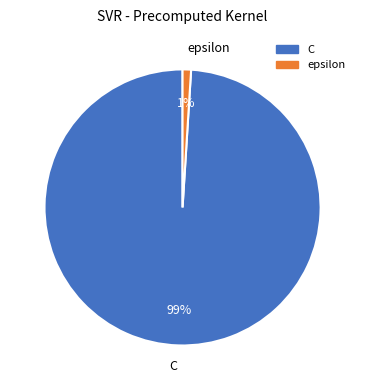

Does any single category account for the majority?

Yes